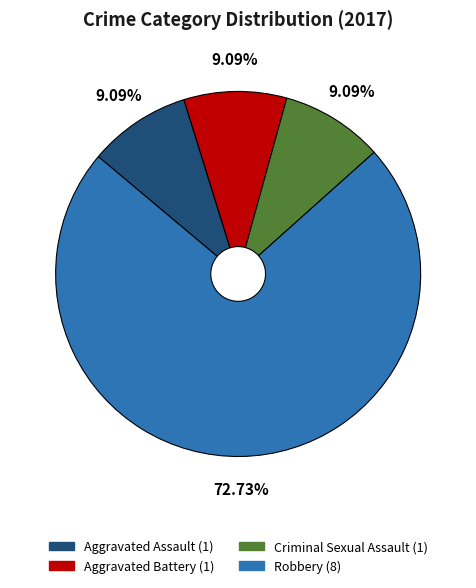

Does any single category account for the majority?

Yes